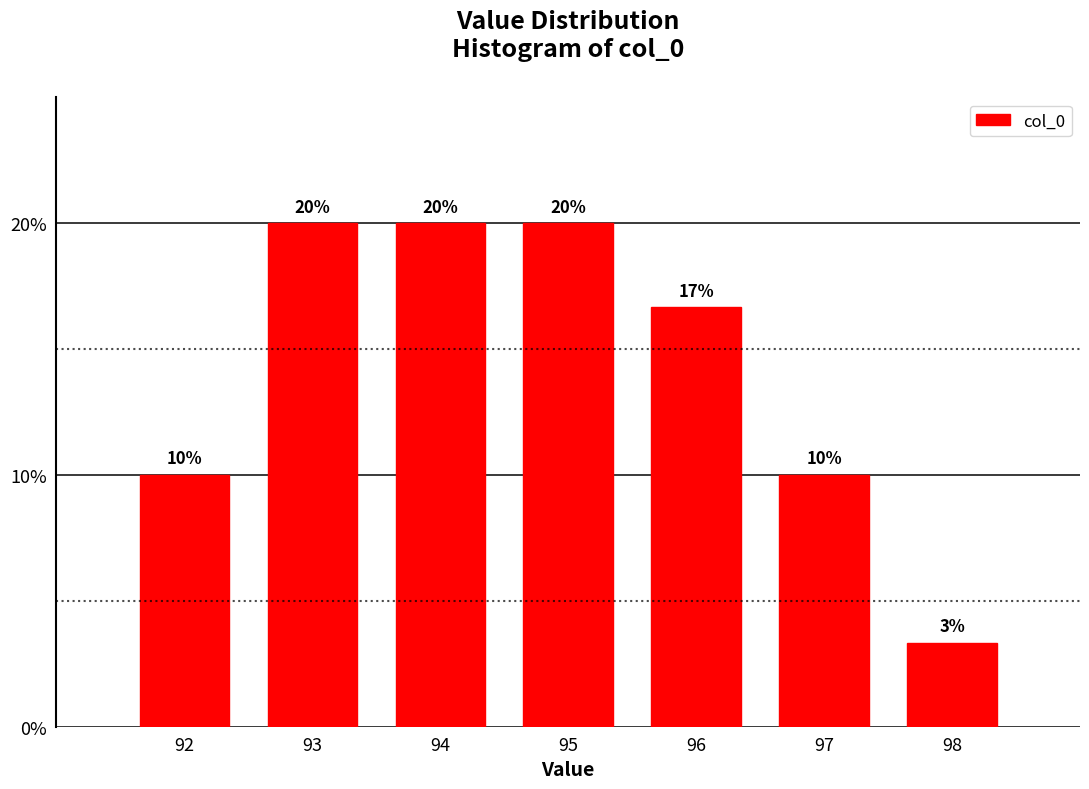

Where does the data first go above 16?

93